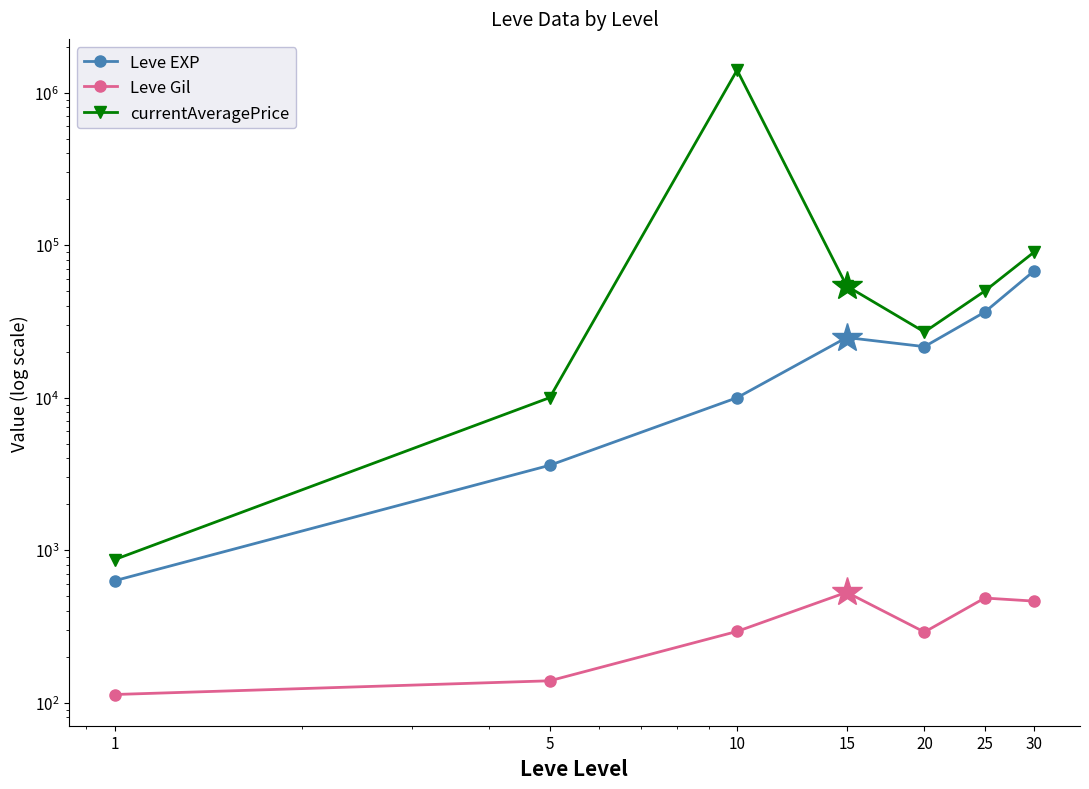

Reading right to left, list all the values displayed in this chart.

Leve EXP: 30=67730	25=36390	20=21600	15=24790	10=9990	5=3600	1=630
Leve Gil: 30=463	25=485	20=290	15=529	10=293	5=139	1=113
currentAveragePrice: 30=90000	25=50000	20=26951	15=53972	10=1405780	5=10000	1=867